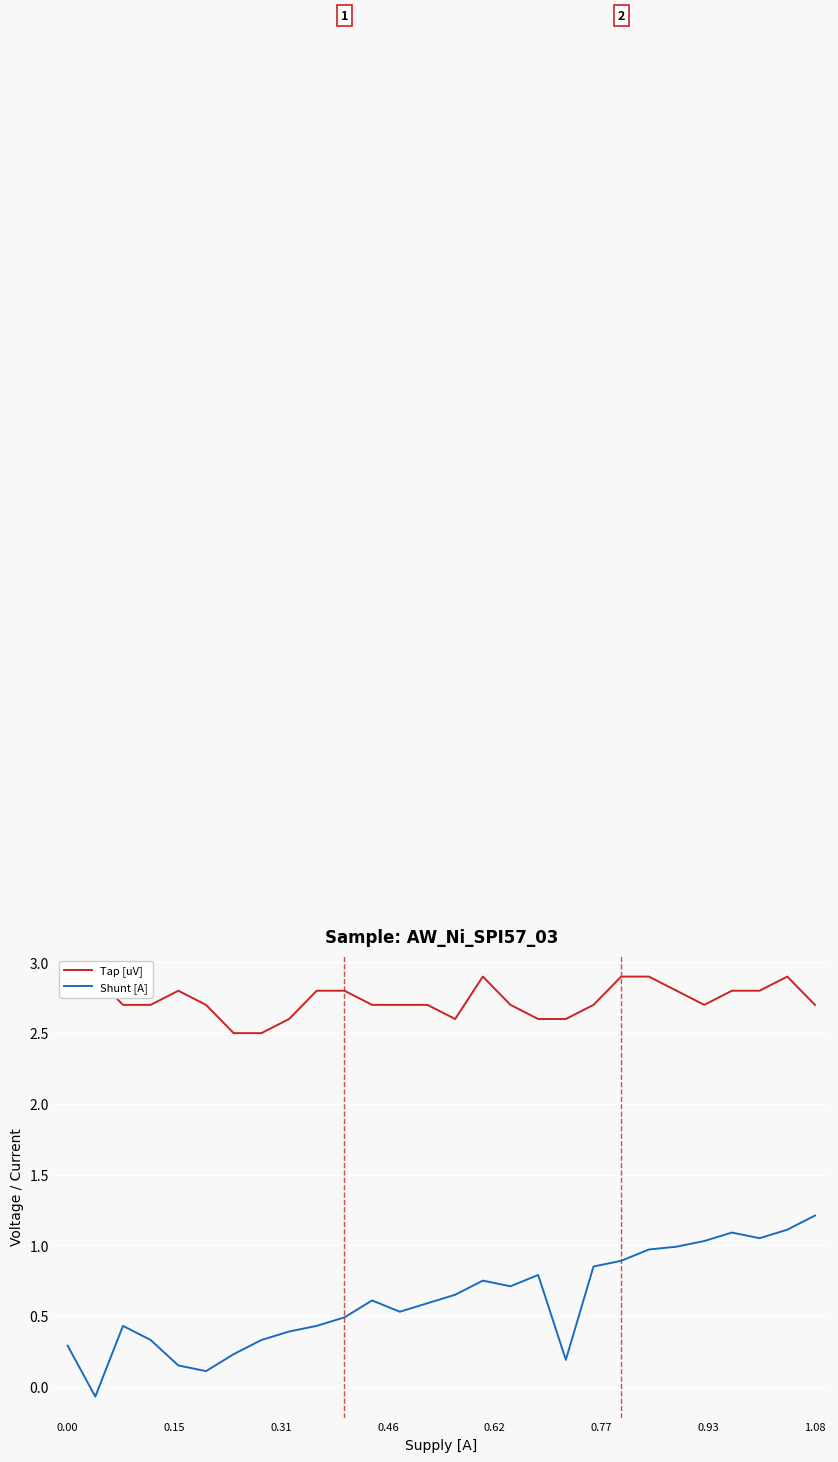

Is the value of Tap [uV] at 0.15 greater than the value of Shunt [A] at 12?

Yes